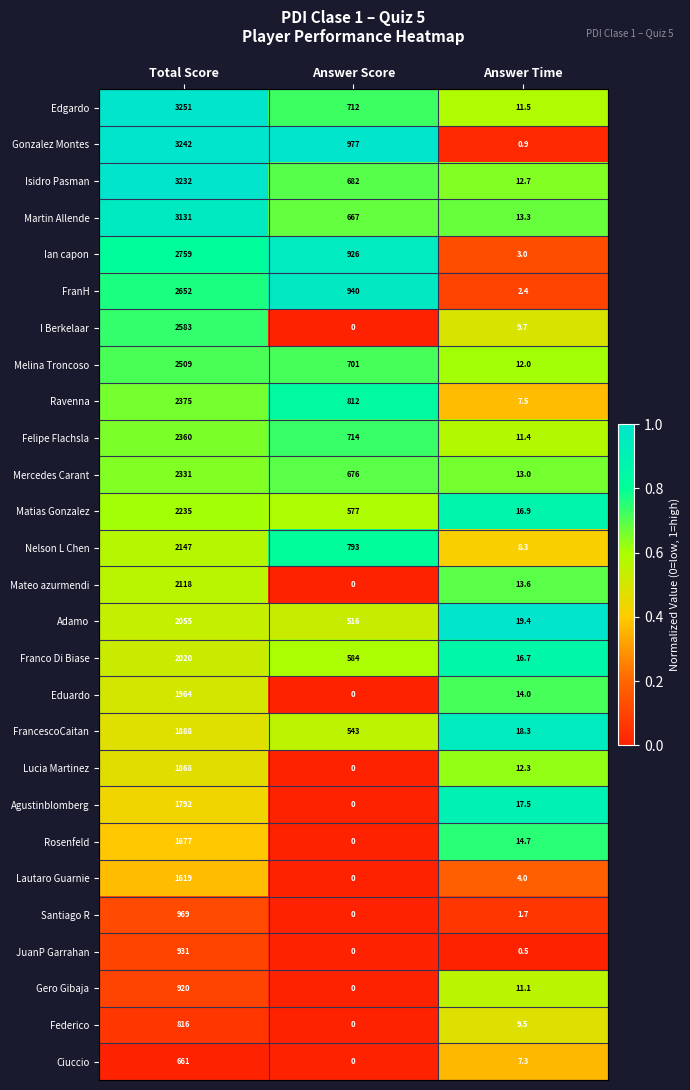

At Answer Time, list the series in order from largest to smallest.

Adamo, FrancescoCaitan, Agustinblomberg, Matias Gonzalez, Franco Di Biase, Rosenfeld, Eduardo, Mateo azurmendi, Martin Allende, Mercedes Carant, Isidro Pasman, Lucia Martinez, Melina Troncoso, Edgardo, Felipe Flachsla, Gero Gibaja, I Berkelaar, Federico, Nelson L Chen, Ravenna, Ciuccio, Lautaro Guarnie, Ian capon, FranH, Santiago R, Gonzalez Montes, JuanP Garrahan